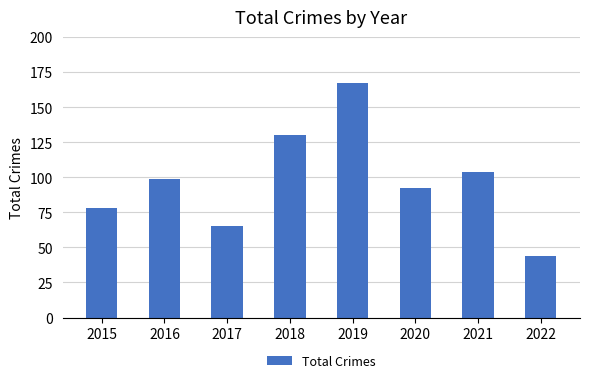

What is the difference between the second highest and second lowest values?

65